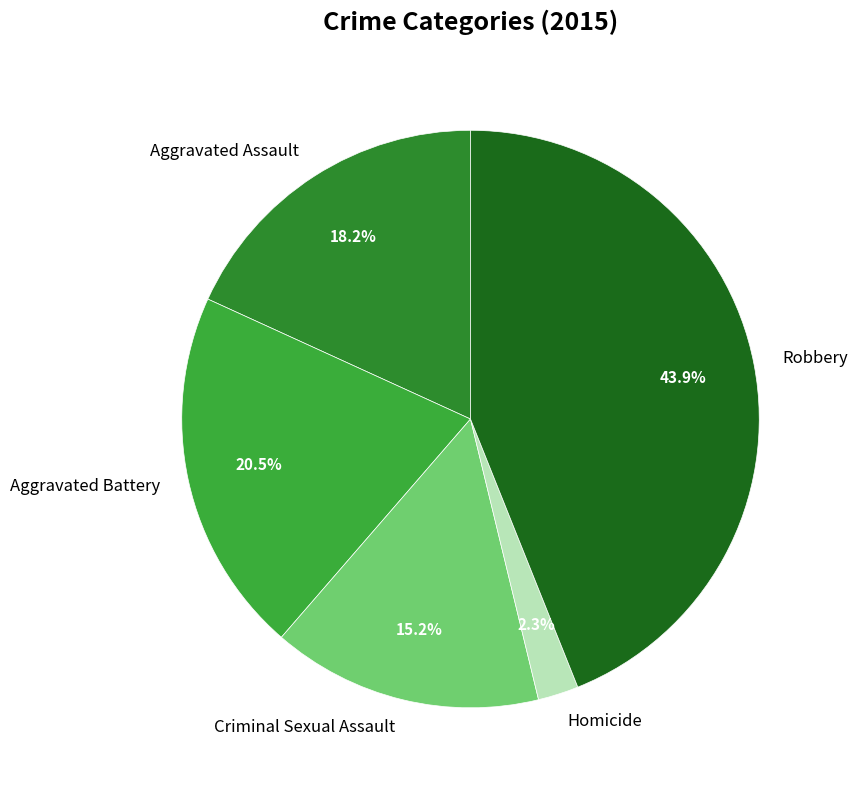

Which category has the biggest portion of the pie?

Robbery